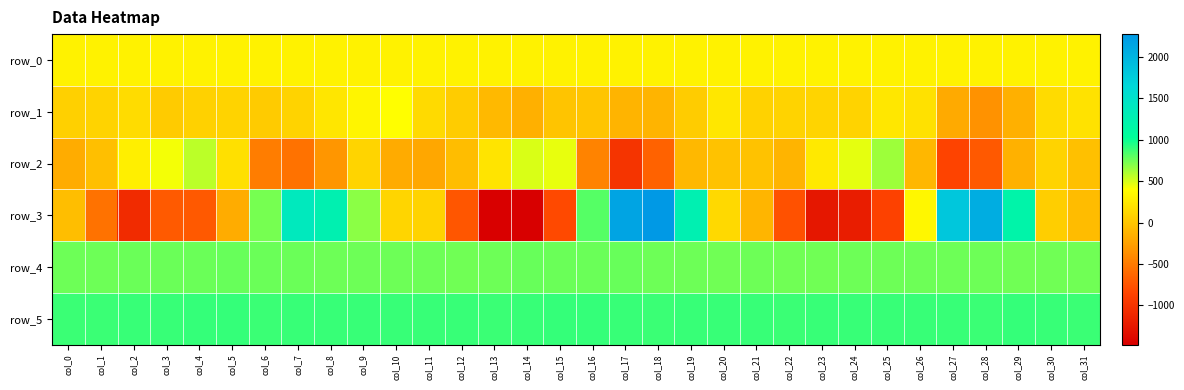

Which label corresponds to the smallest value in the chart?

col_14